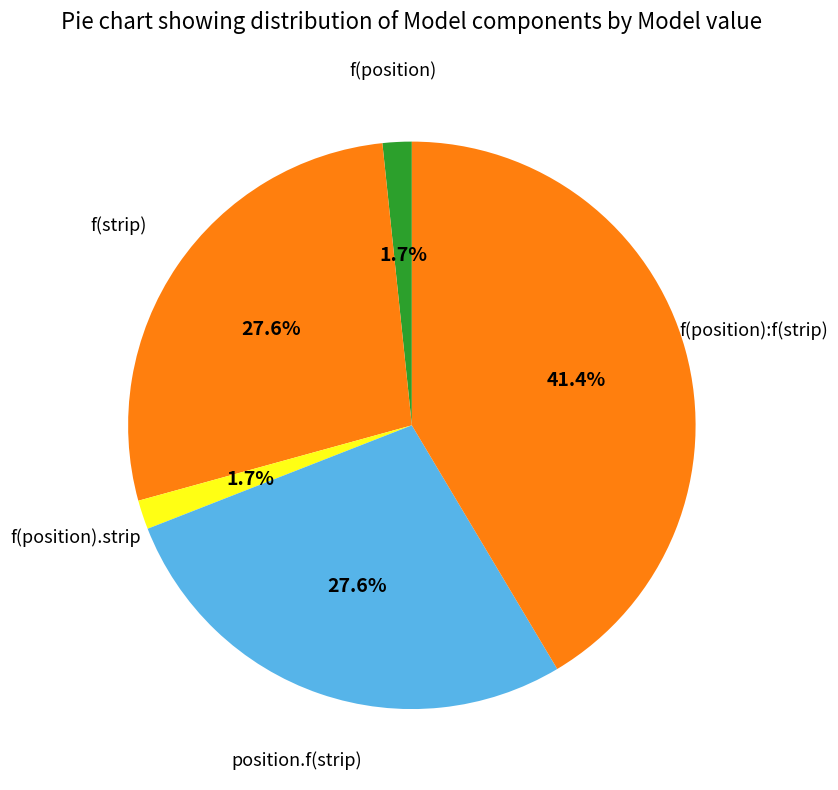

Is f(strip) the majority of the pie?

No